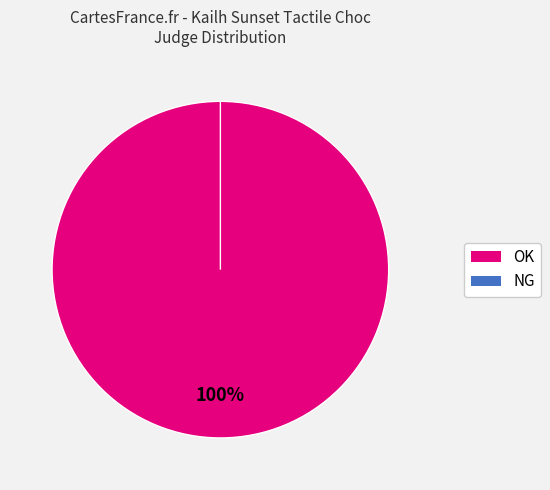

Between NG and OK, which is larger?

OK